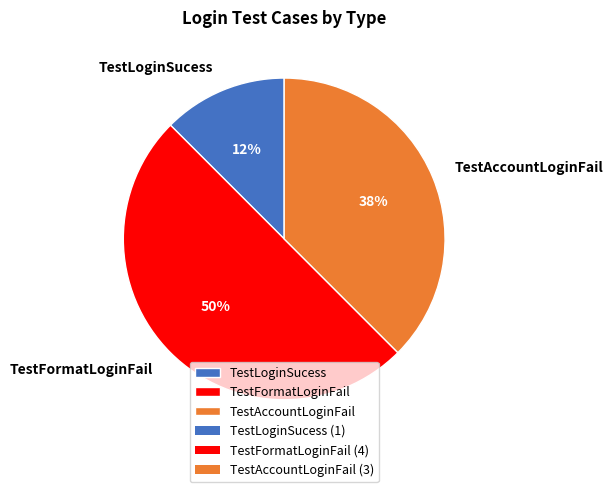

Combined, do TestLoginSucess and TestFormatLoginFail account for over 50%?

Yes